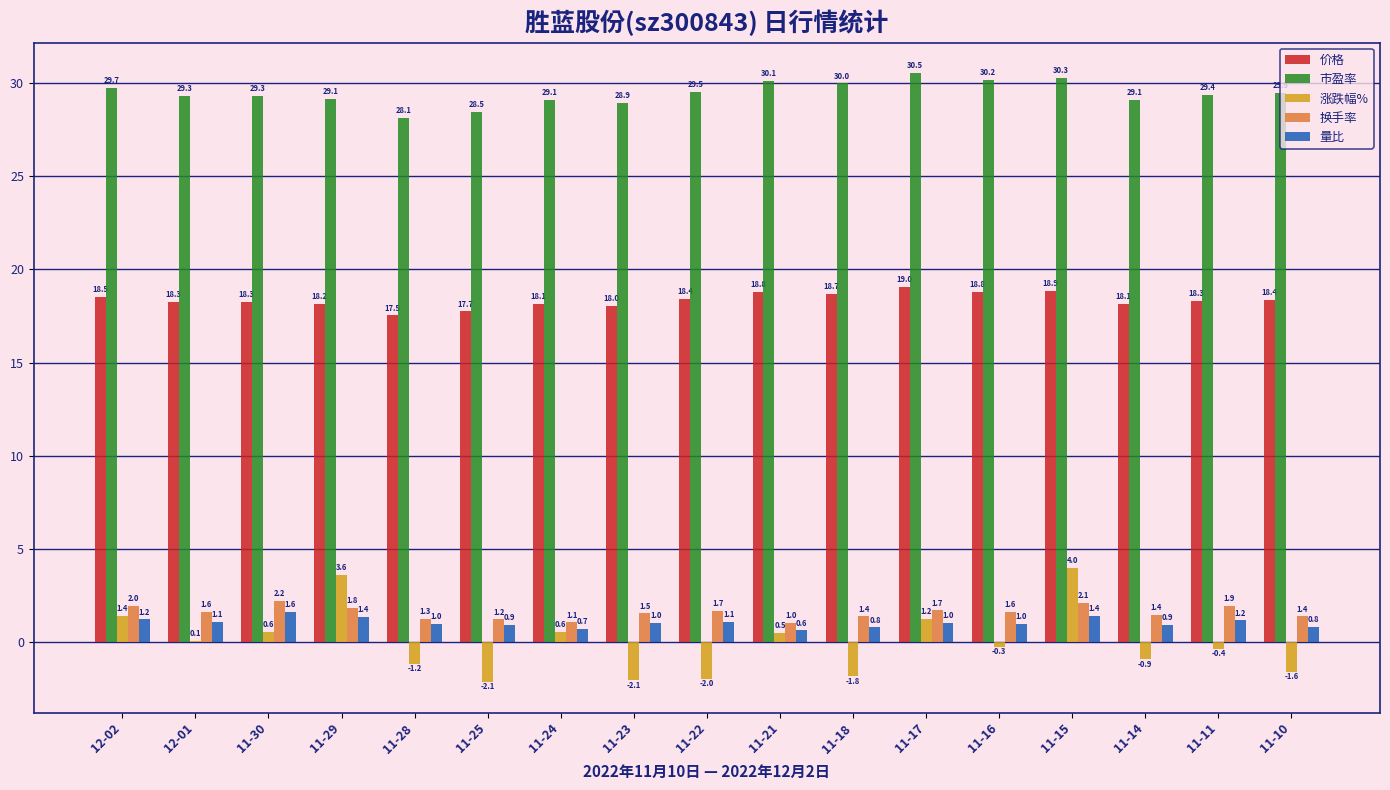

Where does the 市盈率 series first go above 29?

12-02